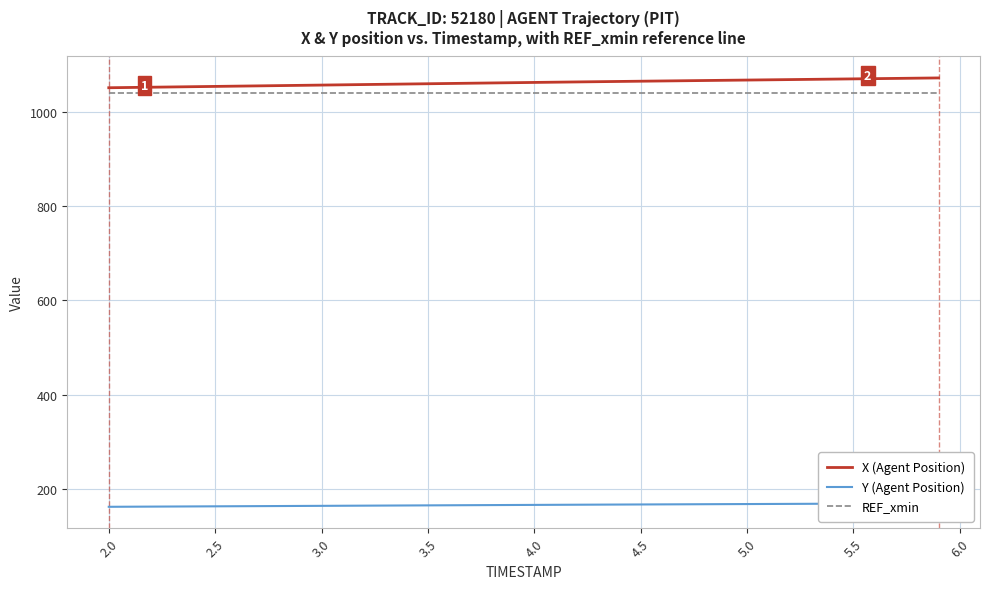

What is the lowest value of the X (Agent Position) series?

1051.6